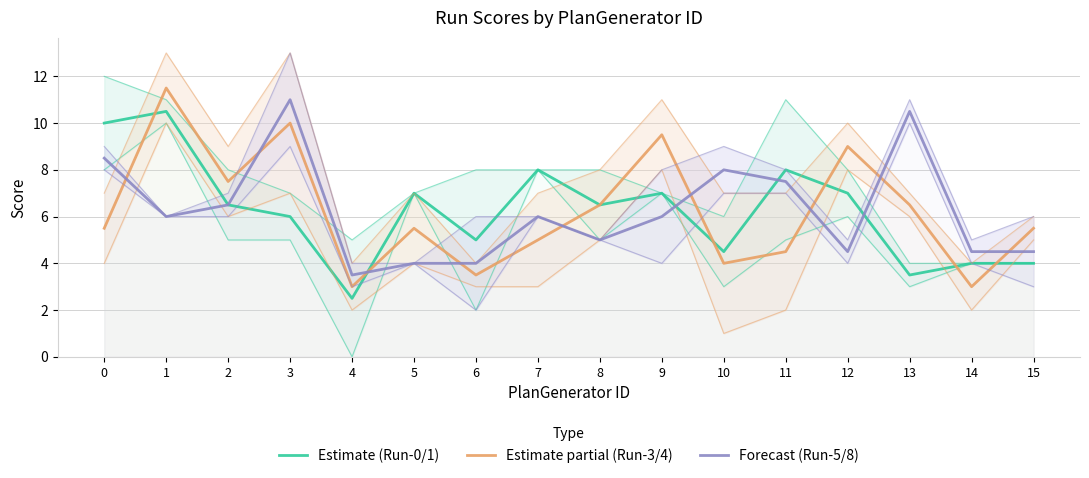

What is the highest value of the Forecast (Run-5/8) series?

11.0